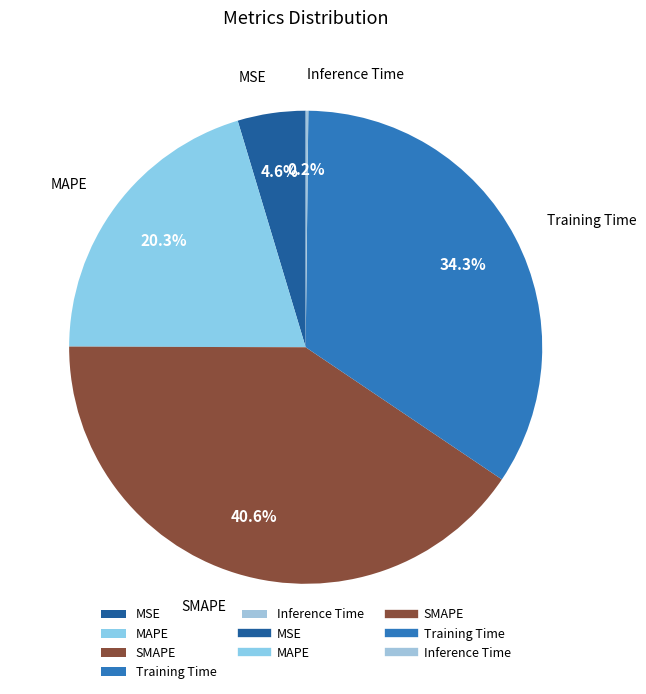

What is the largest slice in the pie chart?

SMAPE